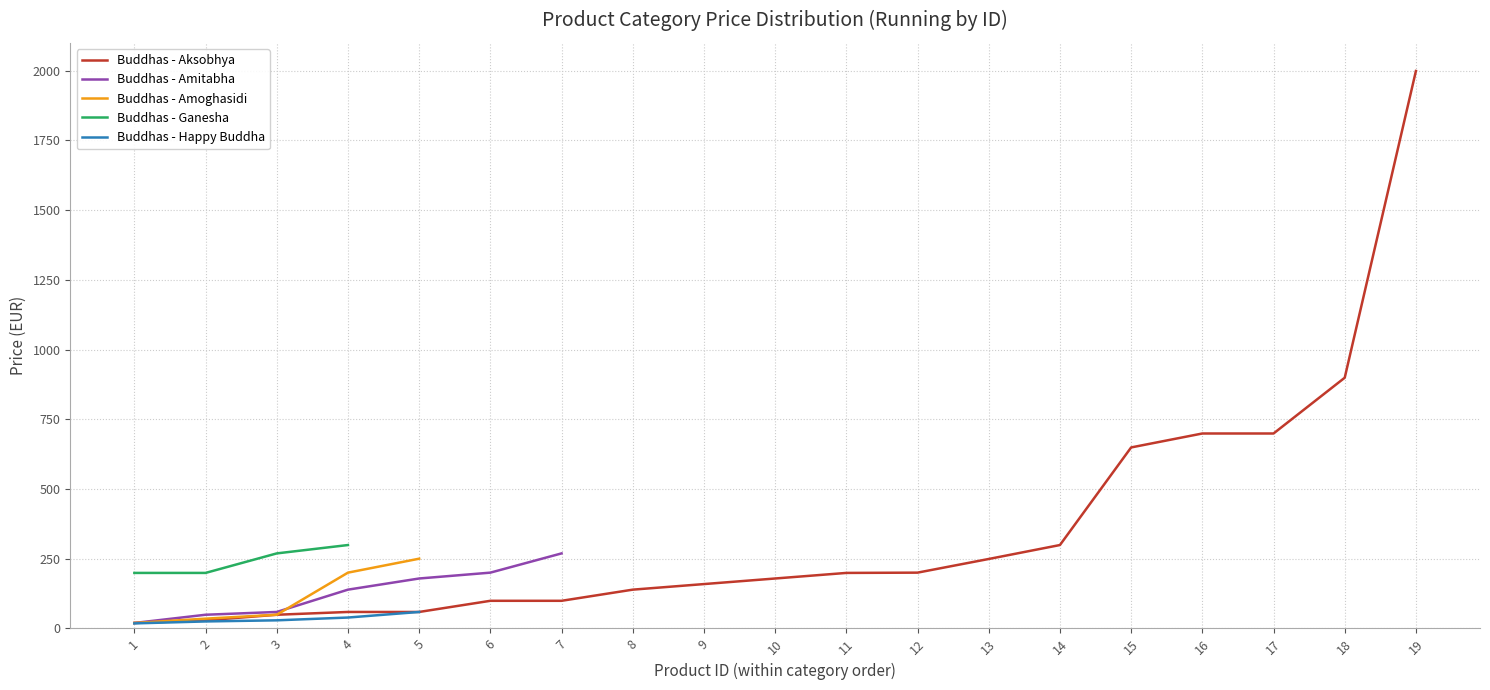

What is the total value across all series at 8?

139.0